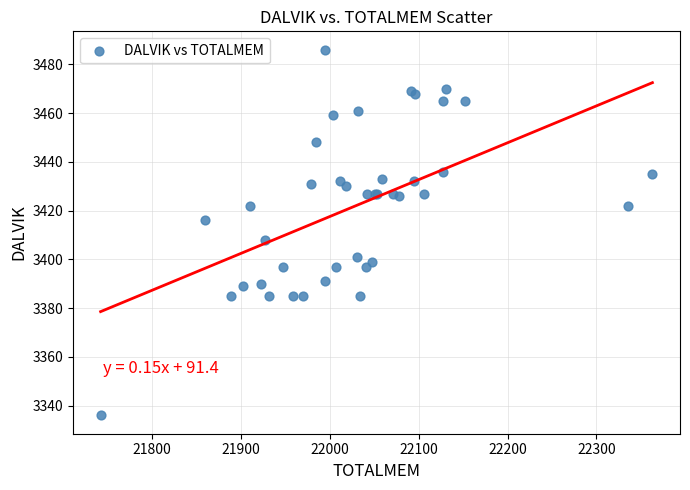

What Y value in the scatter plot is closest to 3411?

3408